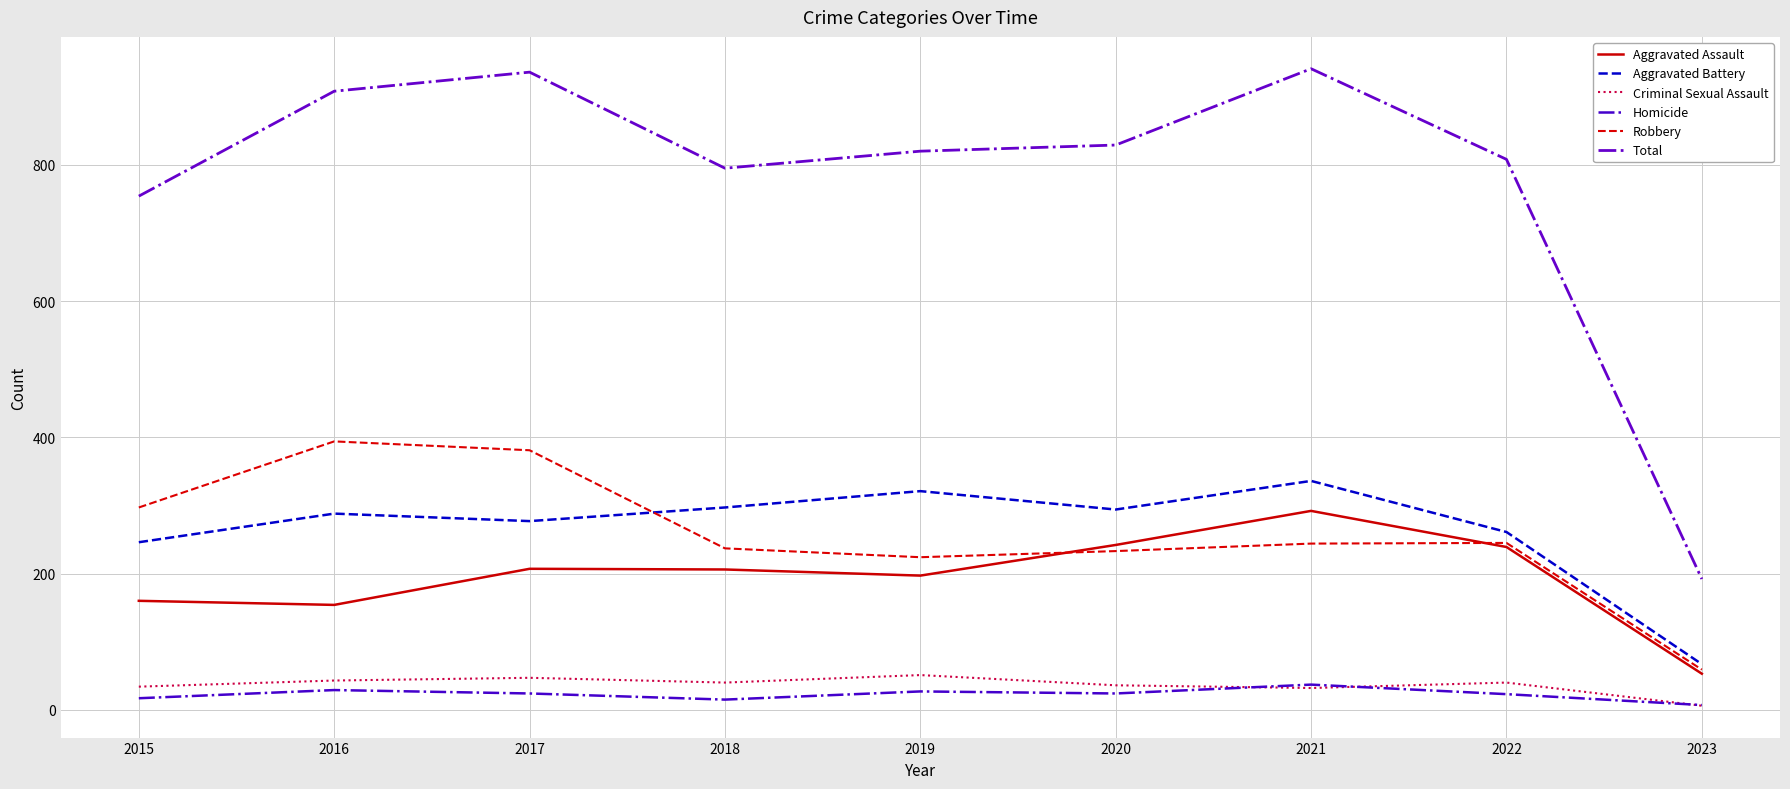

What is the average value of the Aggravated Battery series?

265